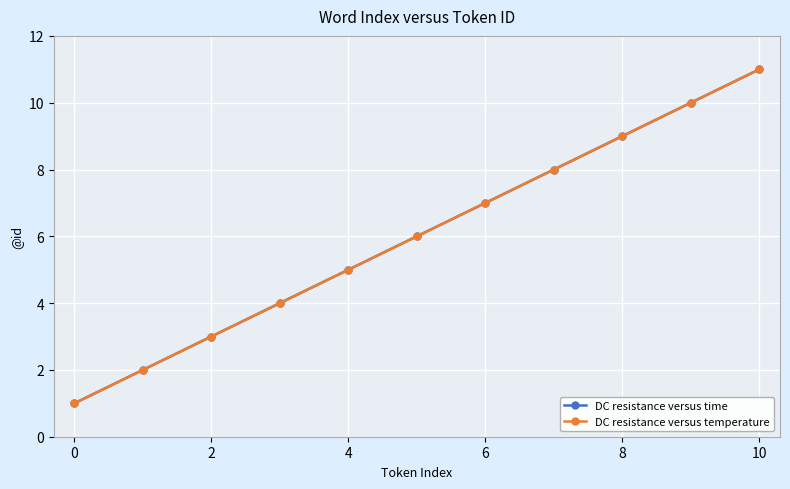

Does the chart have visible grid lines?

Yes